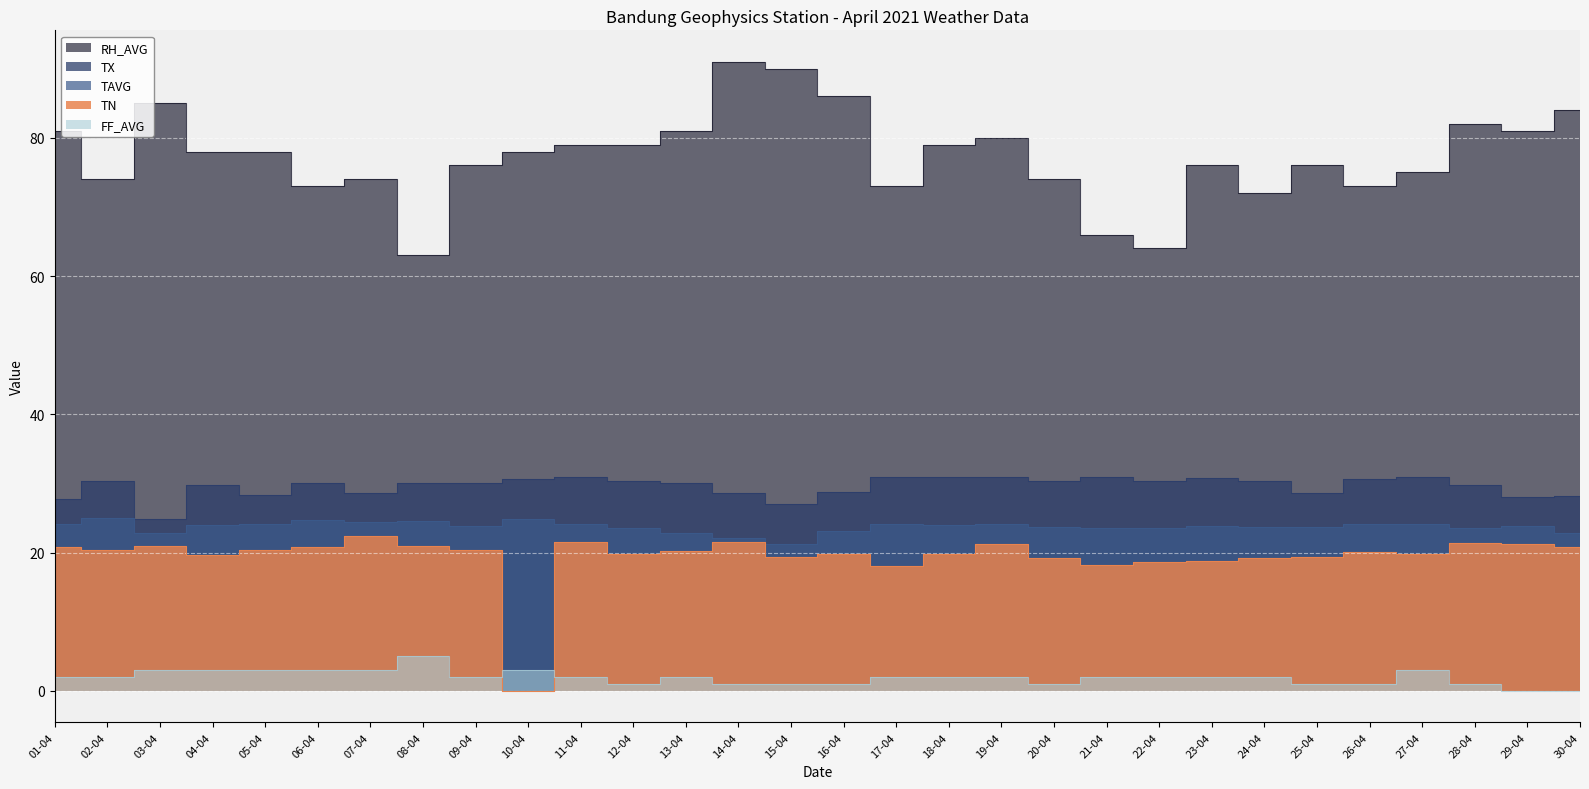

How many values in the FF_AVG series are below 2?

10